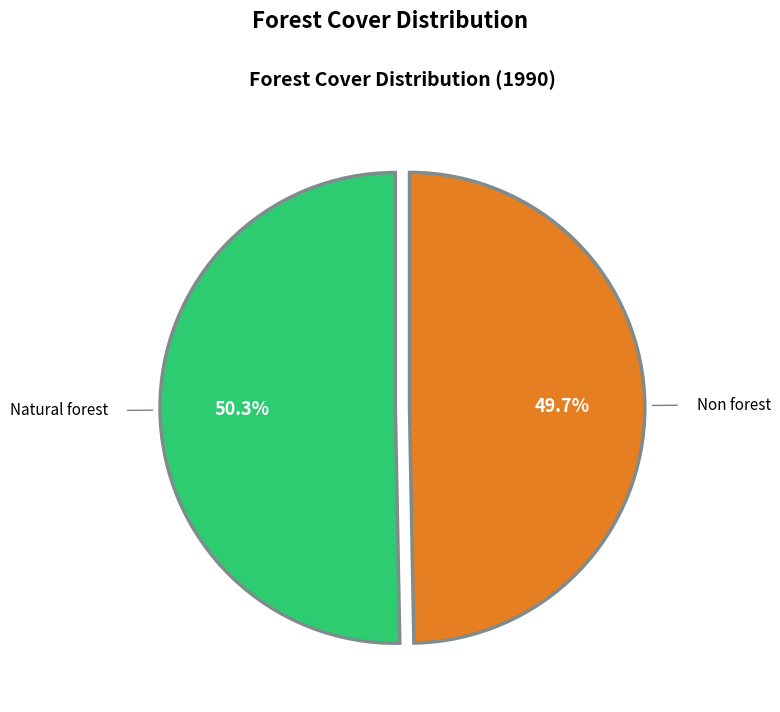

Which slice is the largest?

Natural forest